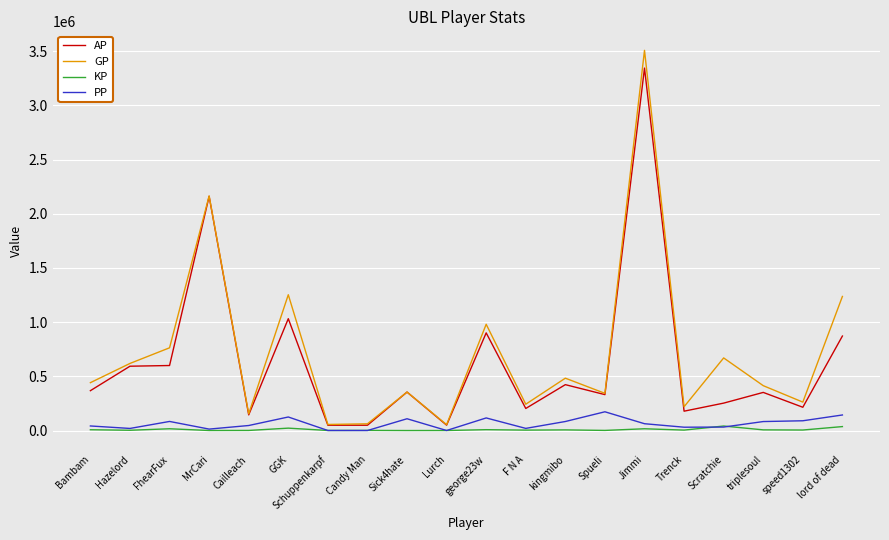

Is it true that AP equals 589167.3 at Spueli?

False